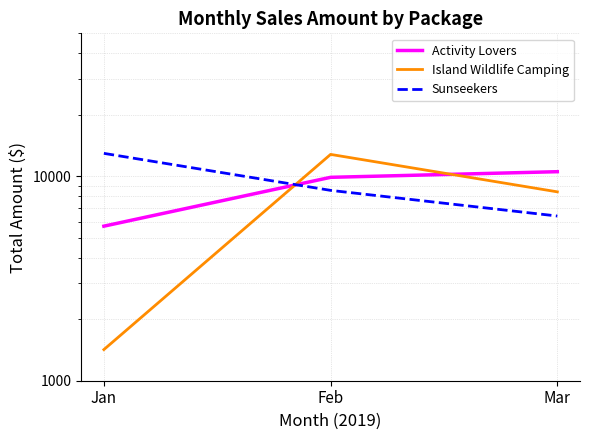

Which has a higher value, Mar or Feb?

Mar